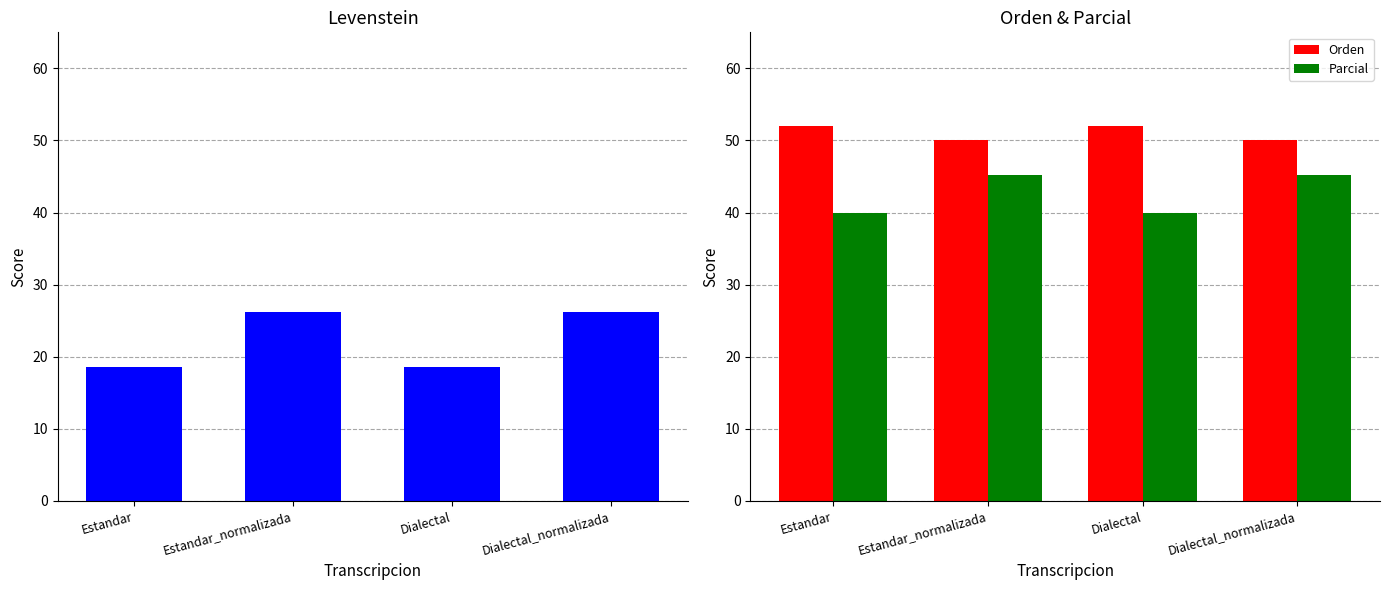

The value of Levenstein at Estandar_normalizada is 34.8. True or false?

False